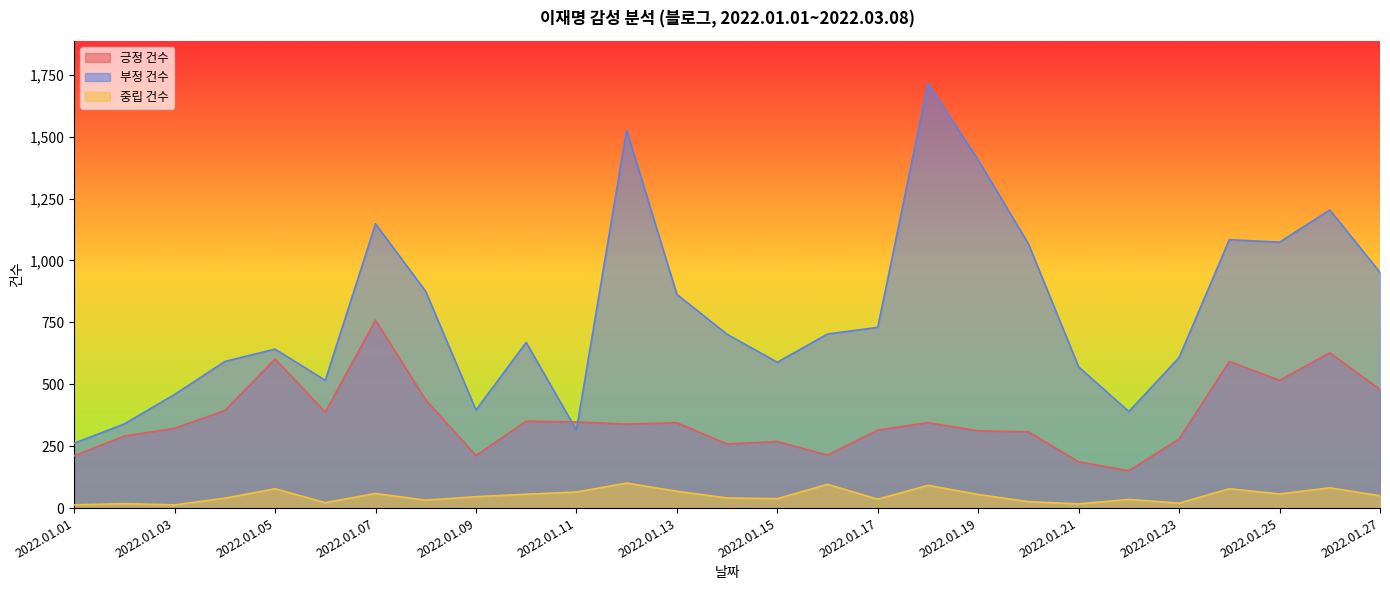

Which category has the lowest value in the 중립 건수 series?

2022.01.01